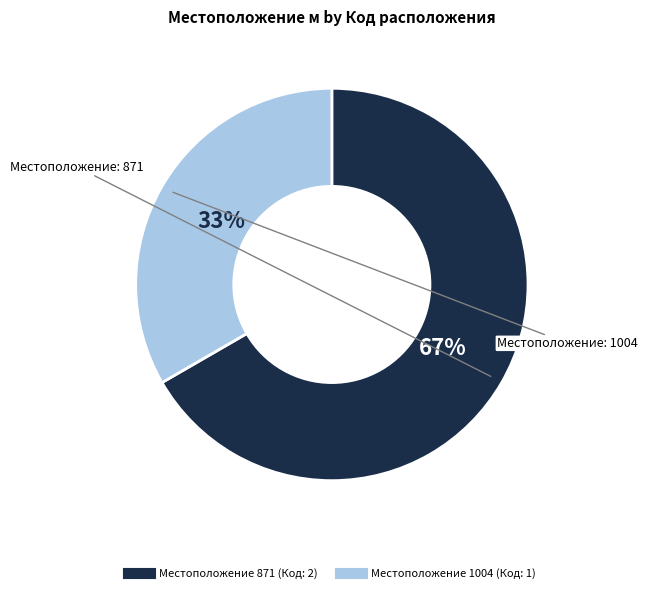

Is there any slice that represents more than half of the pie?

Yes